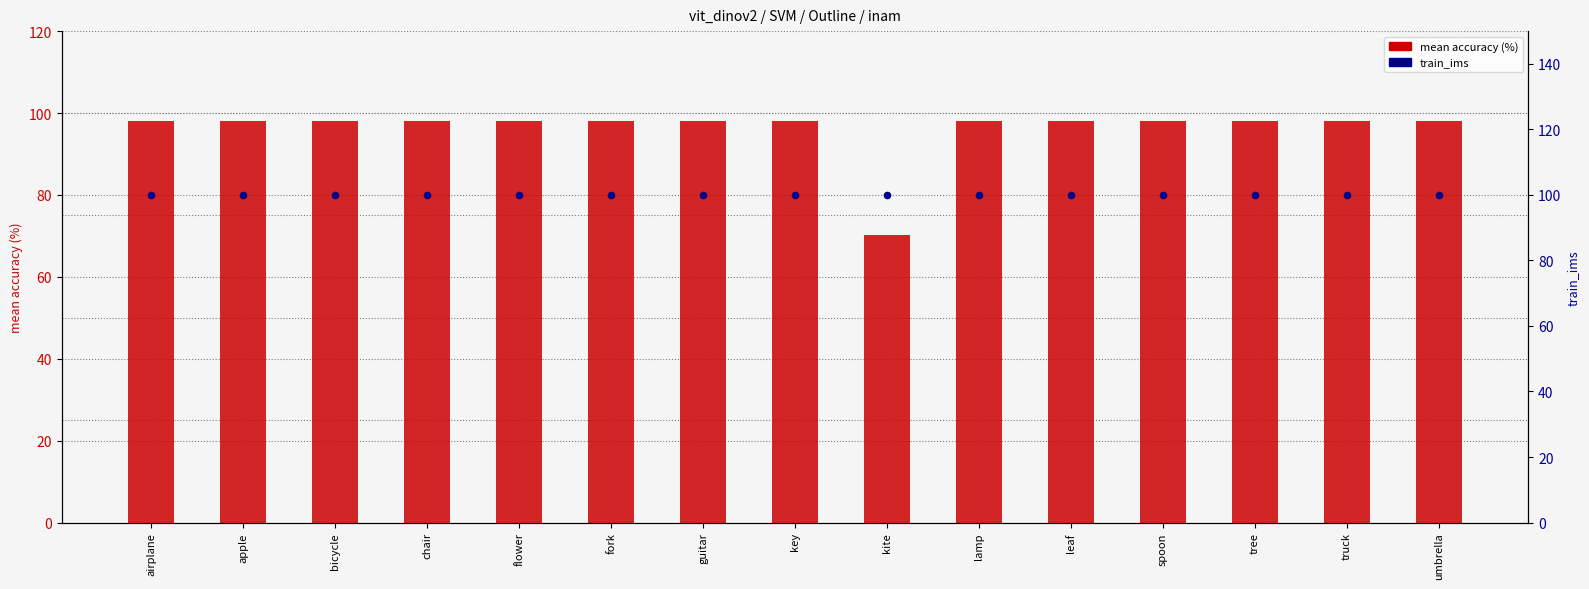

At how many categories does at least one series exceed 87?

15